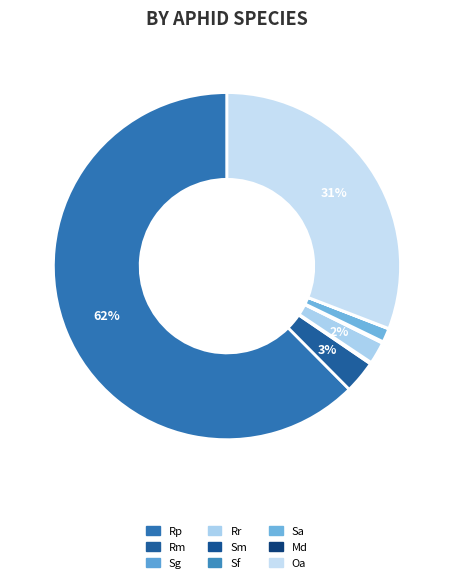

Is there any slice that represents more than half of the pie?

Yes